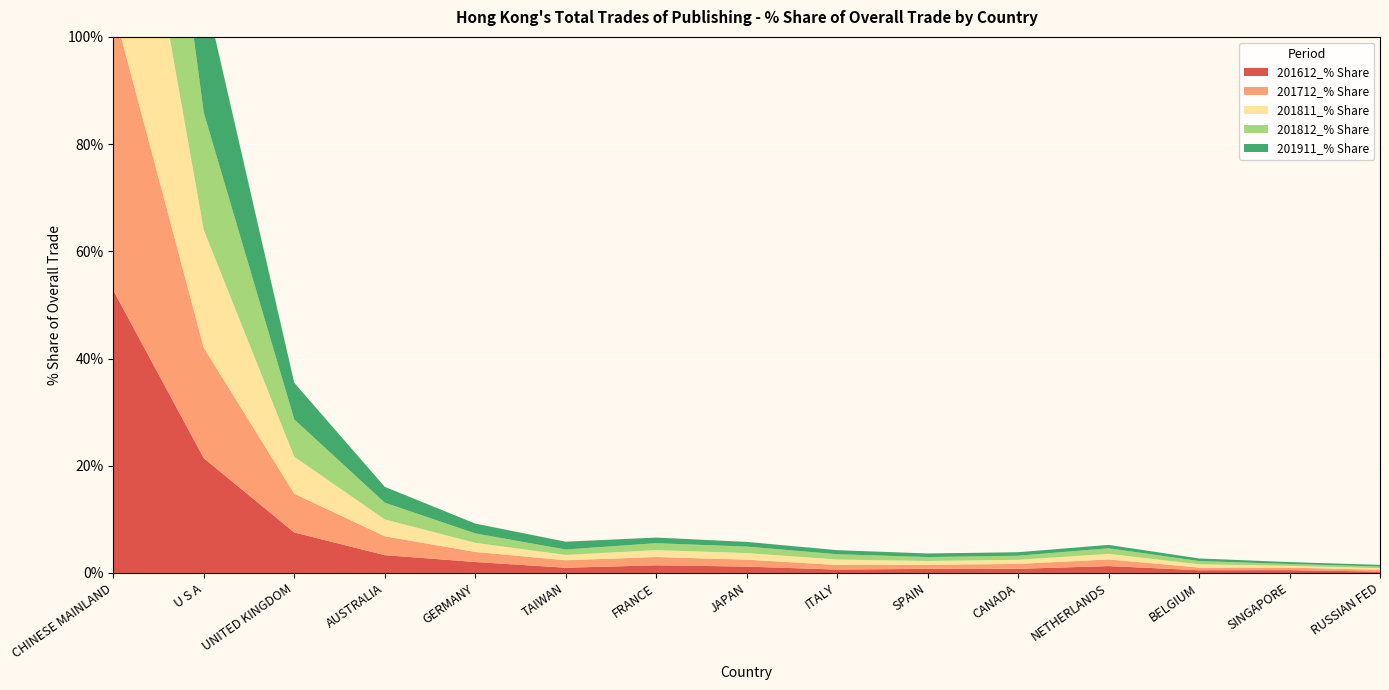

Reading left to right, list all the values displayed in this chart.

201612_% Share: 52.7	21.4	7.6	3.3	2.0	1.0	1.4	1.2	0.6	0.8	0.8	1.3	0.5	0.5	0.2
201712_% Share: 52.7	20.6	7.2	3.5	1.9	1.4	1.5	1.3	0.9	0.8	0.9	1.2	0.5	0.5	0.4
201811_% Share: 53.8	22.0	6.9	3.1	1.7	1.0	1.3	1.2	1.0	0.7	0.8	1.0	0.6	0.3	0.3
201812_% Share: 53.7	21.9	7.0	3.1	1.8	1.0	1.3	1.2	1.0	0.7	0.8	1.0	0.6	0.3	0.3
201911_% Share: 54.2	23.2	6.8	3.0	1.8	1.5	1.0	0.9	0.8	0.7	0.7	0.6	0.5	0.4	0.3